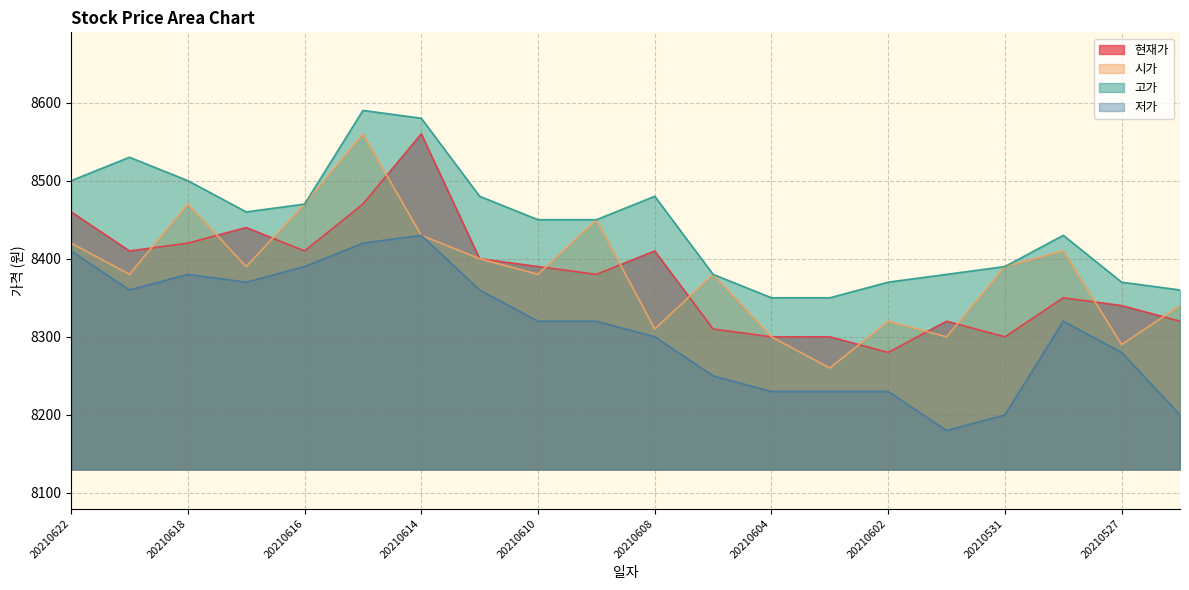

True or false: 현재가 has a value of 4104 at 20210615.

False